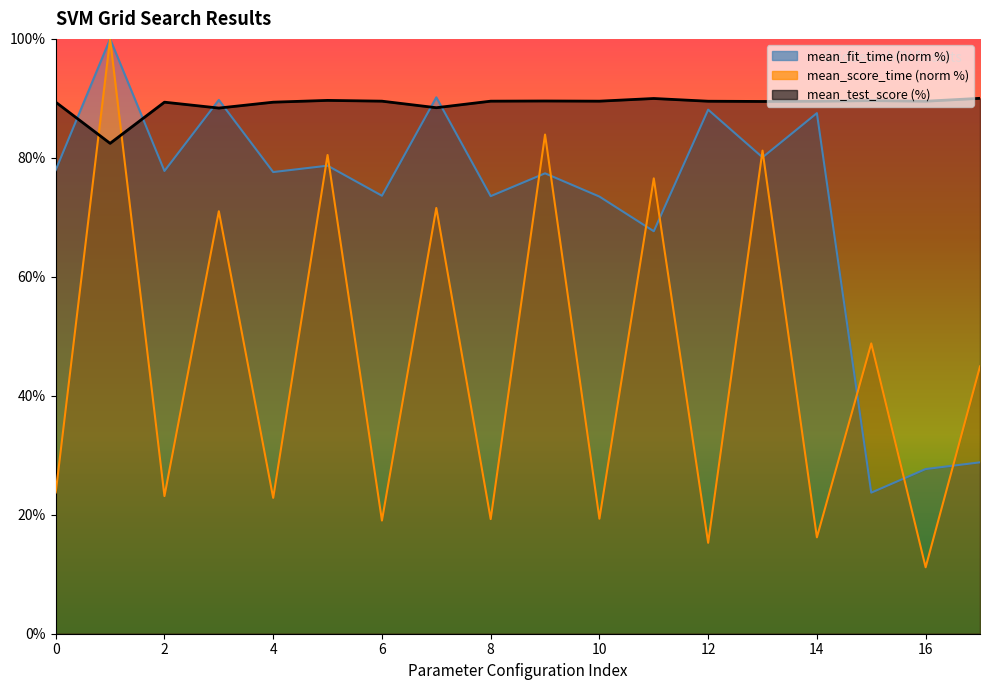

Between 1 and 8, which is larger?

1